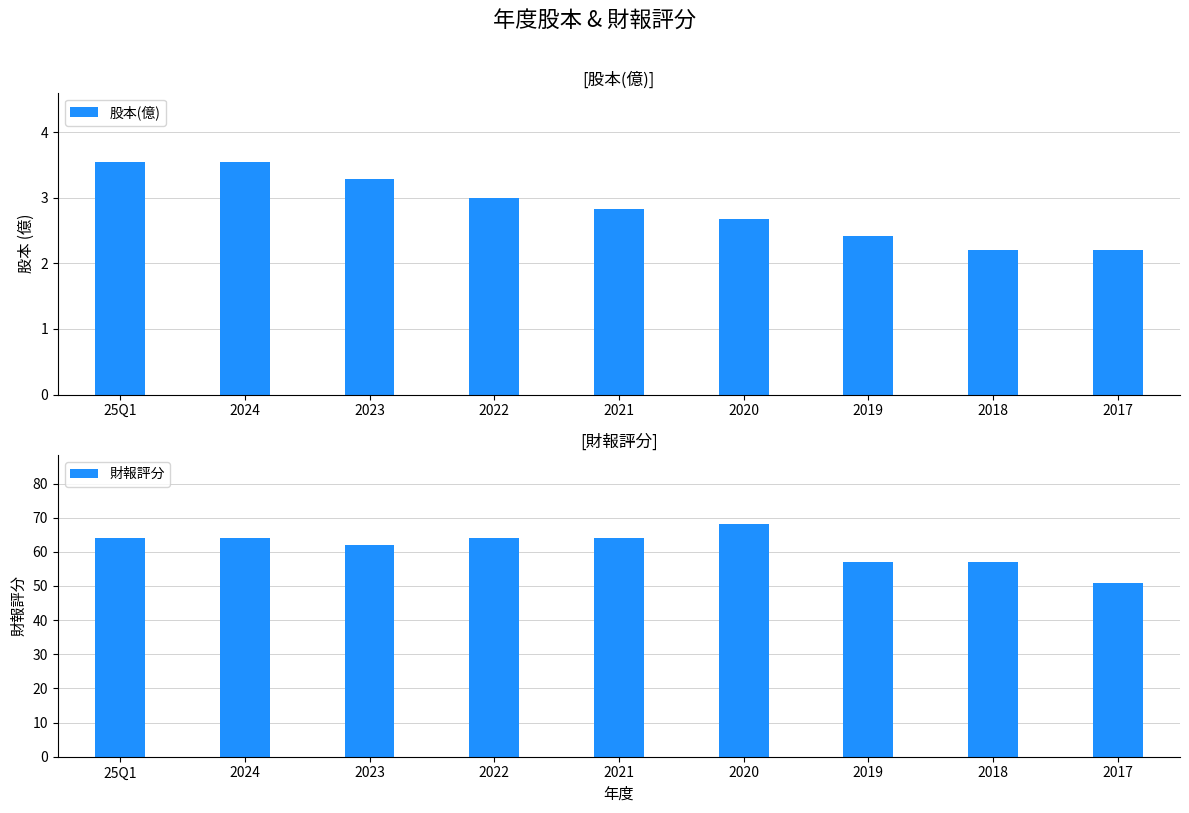

What is the difference between the maximum and minimum values in the 股本(億) series?

1.3